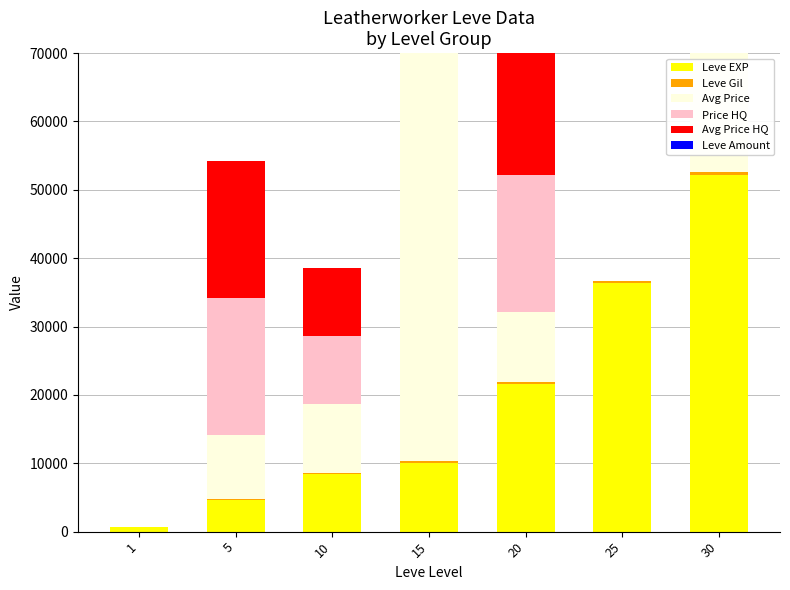

Rank the series by their maximum value, from highest to lowest.

Avg Price, Leve EXP, Price HQ, Avg Price HQ, Leve Gil, Leve Amount